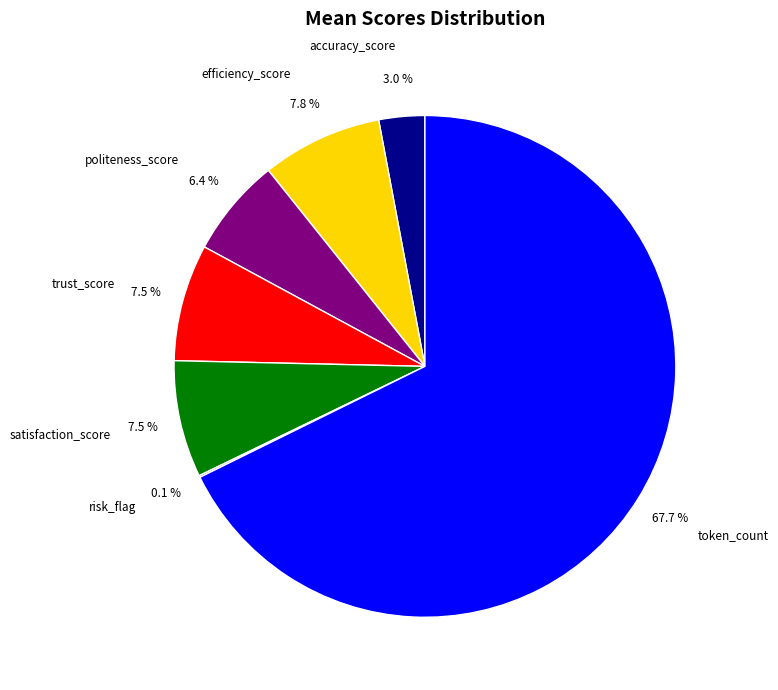

What is the majority slice?

token_count